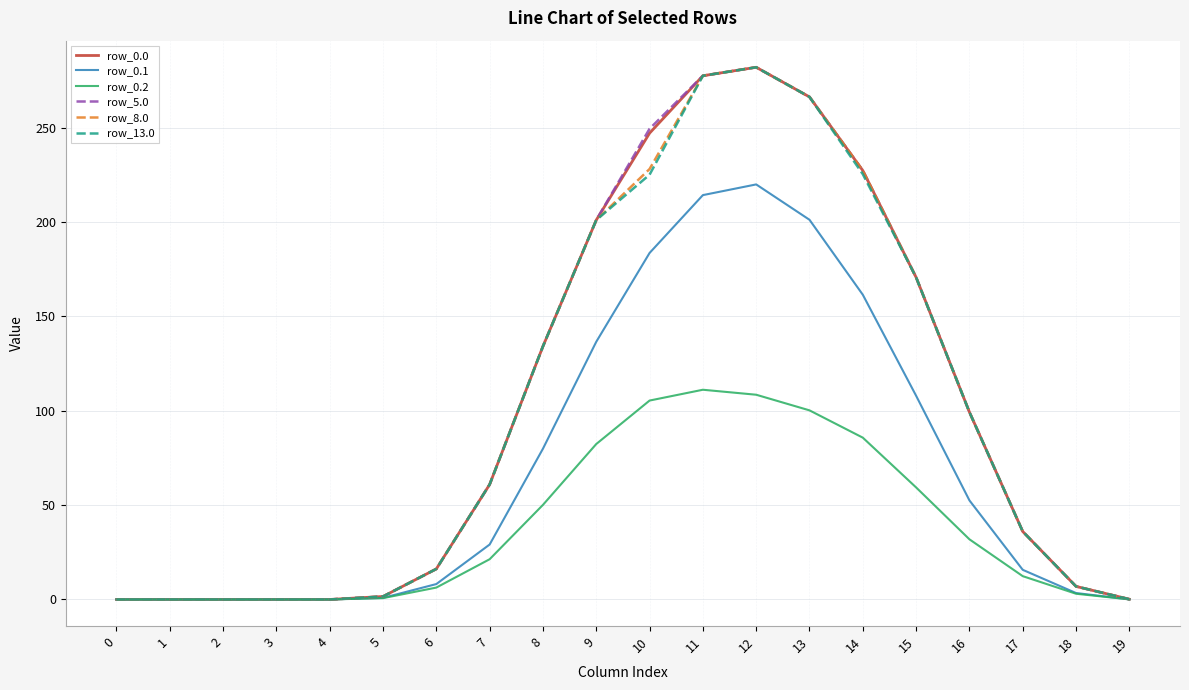

What is the total value across all series at 16?

481.3